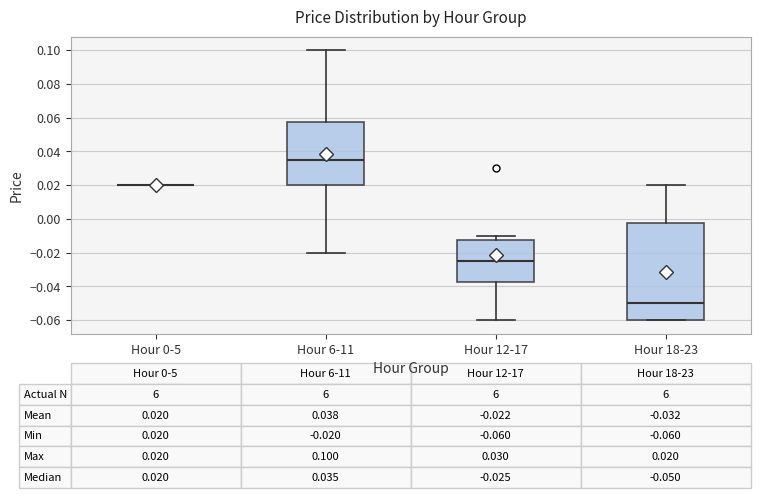

Comparing the boxes themselves (not the whiskers), which one is the tallest?

Hour 18-23